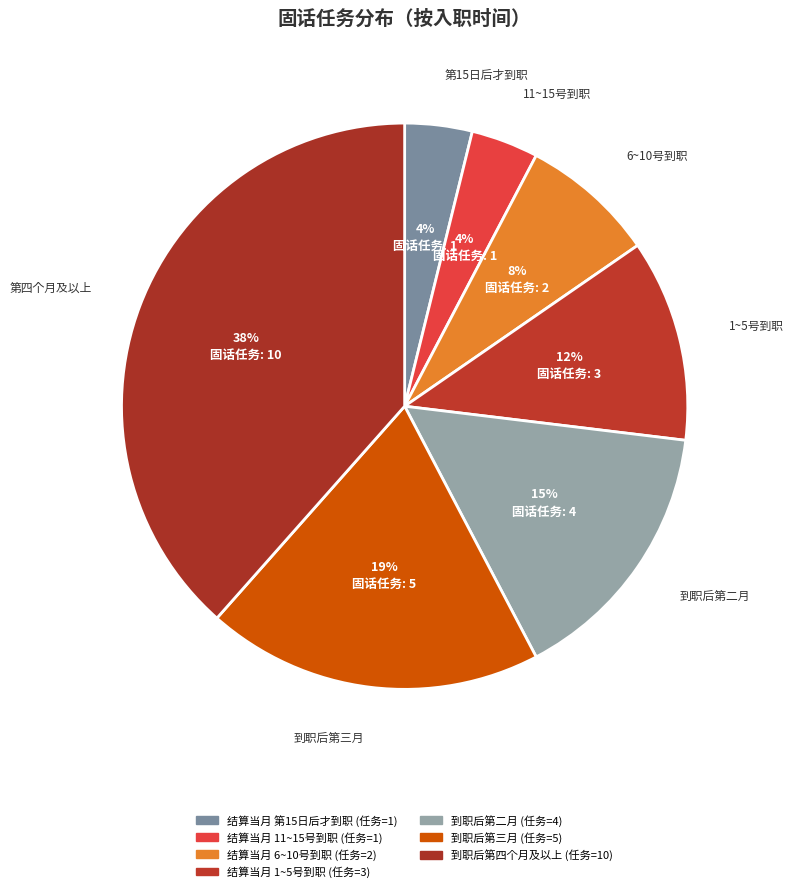

To the nearest percent, what is the average slice percentage?

14%